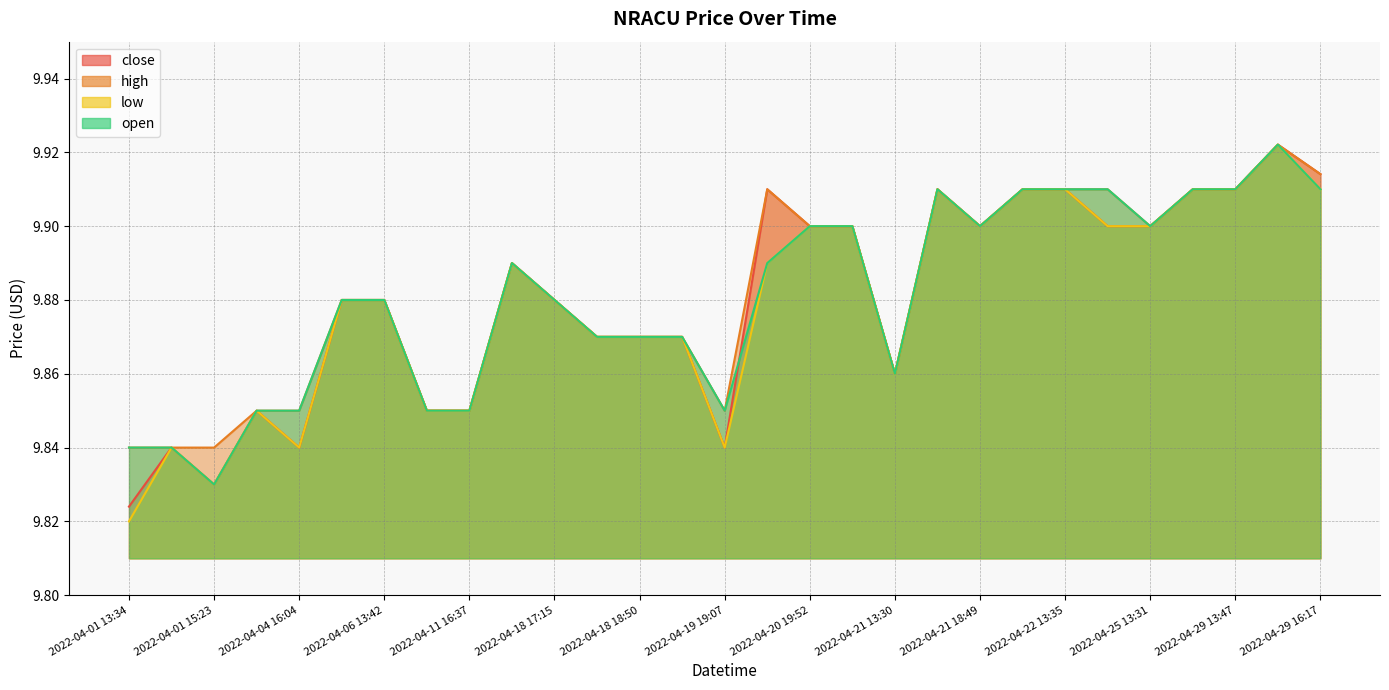

True or false: low and high intersect in this chart.

False